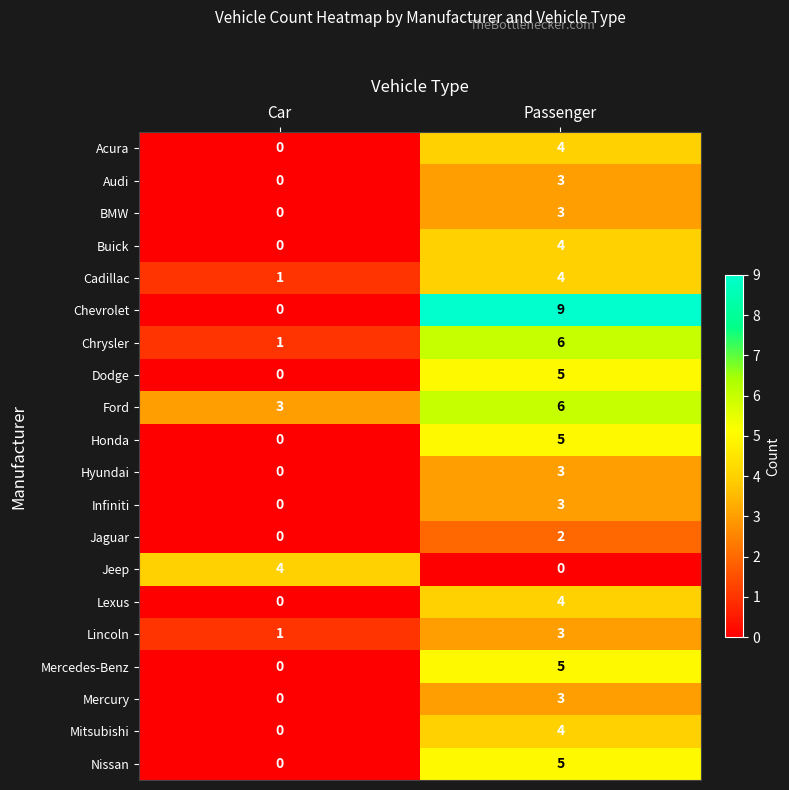

Rank the categories by Chevrolet value from lowest to highest.

Car, Passenger